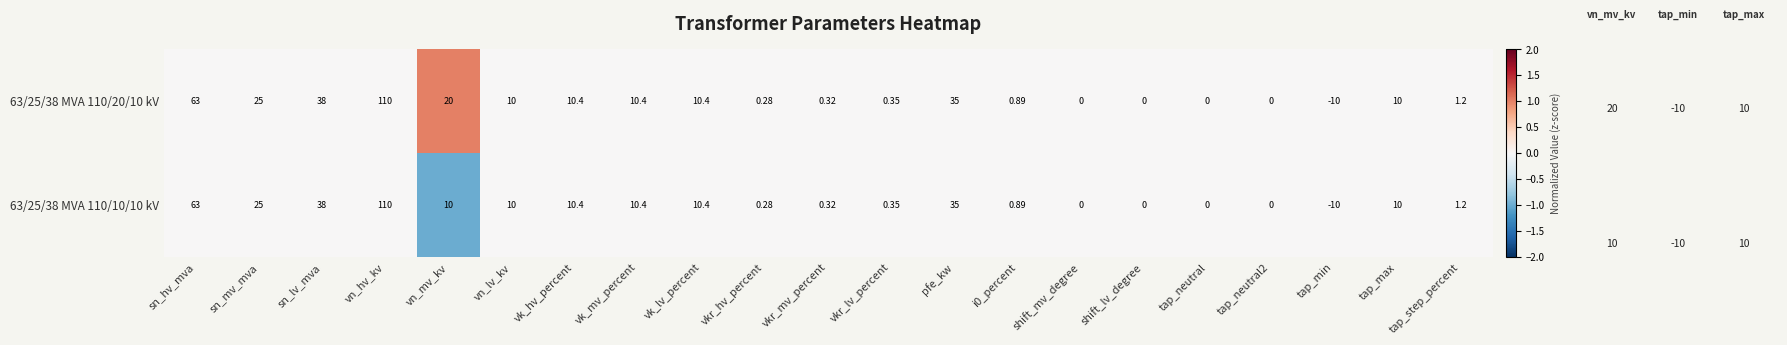

Which category has the highest value in the 63/25/38 MVA 110/20/10 kV series?

vn_hv_kv